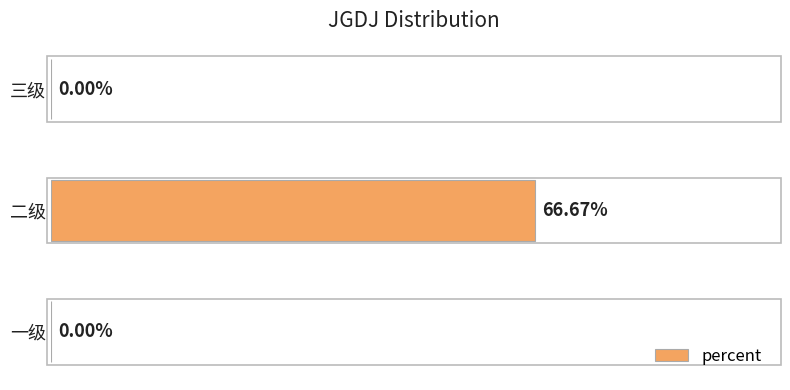

Which has a higher value, 二级 or 三级?

二级